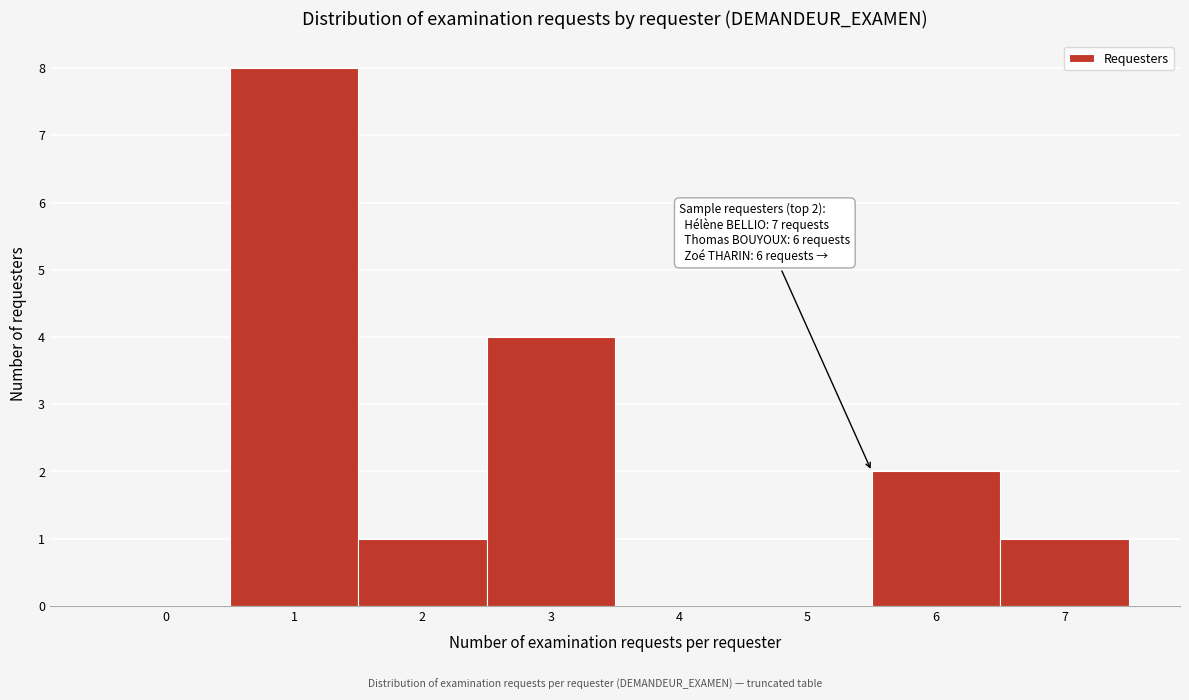

Reading left to right, extract all data points from this chart.

0=0	1=8	2=1	3=4	4=0	5=0	6=2	7=1